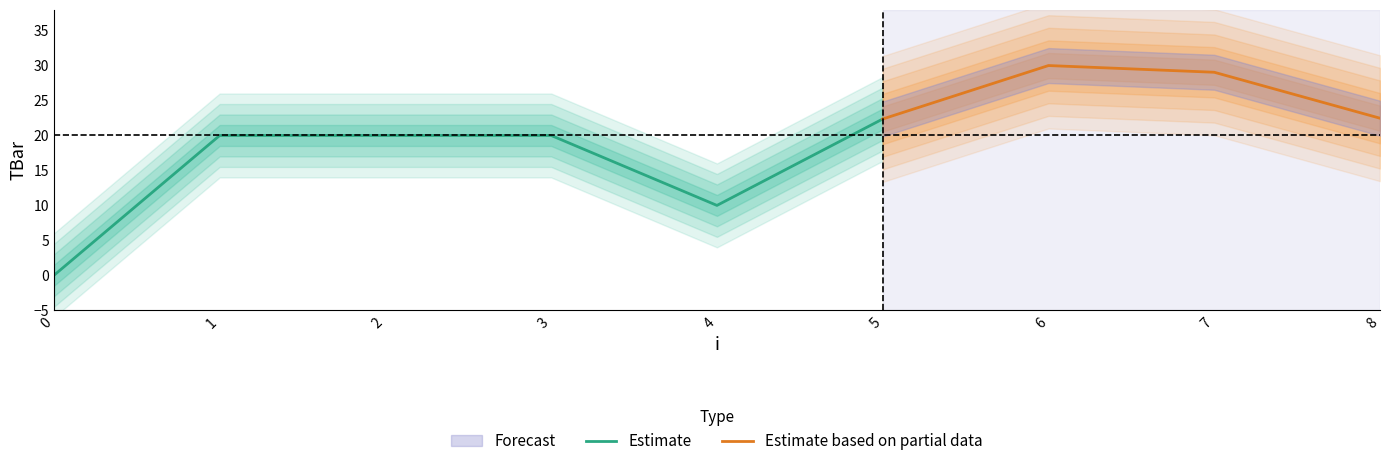

How many values are above zero?

8